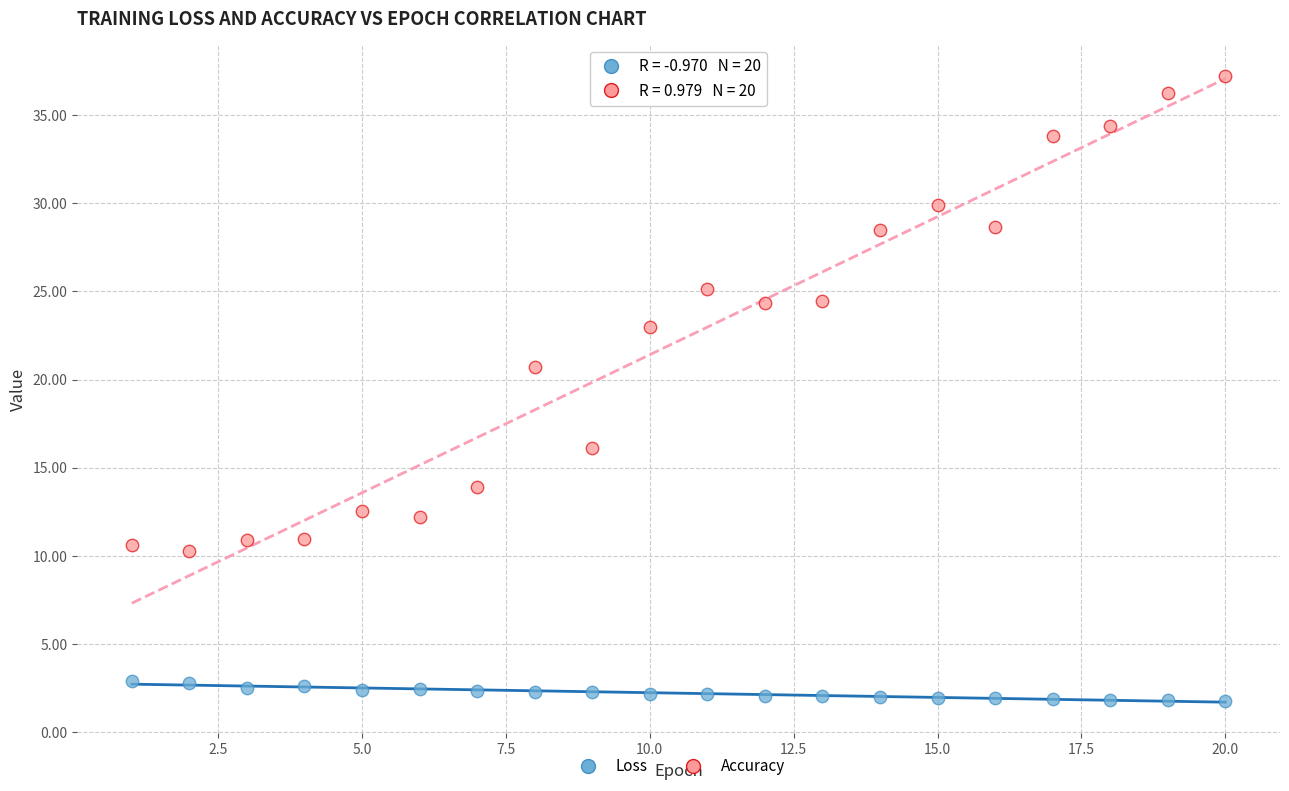

Across all data points, what is the range of X values (max minus min)?

19.0